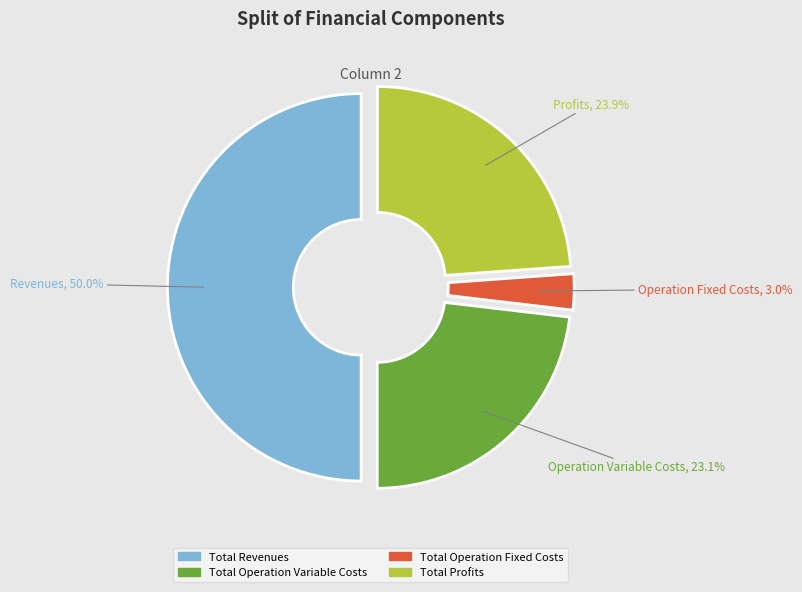

How many segments does this pie chart have?

4